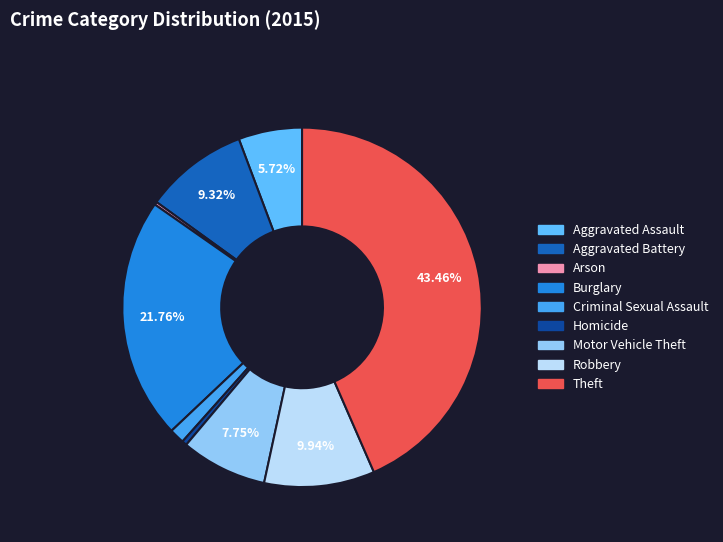

How many slices are in this pie chart?

9